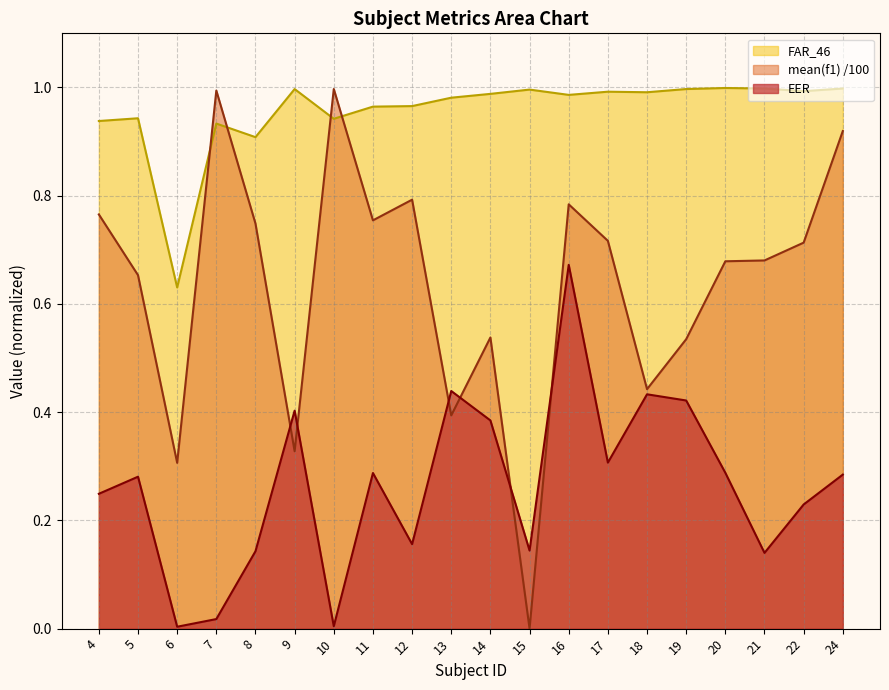

True or false: EER has a value of 0.2 at 15.

False